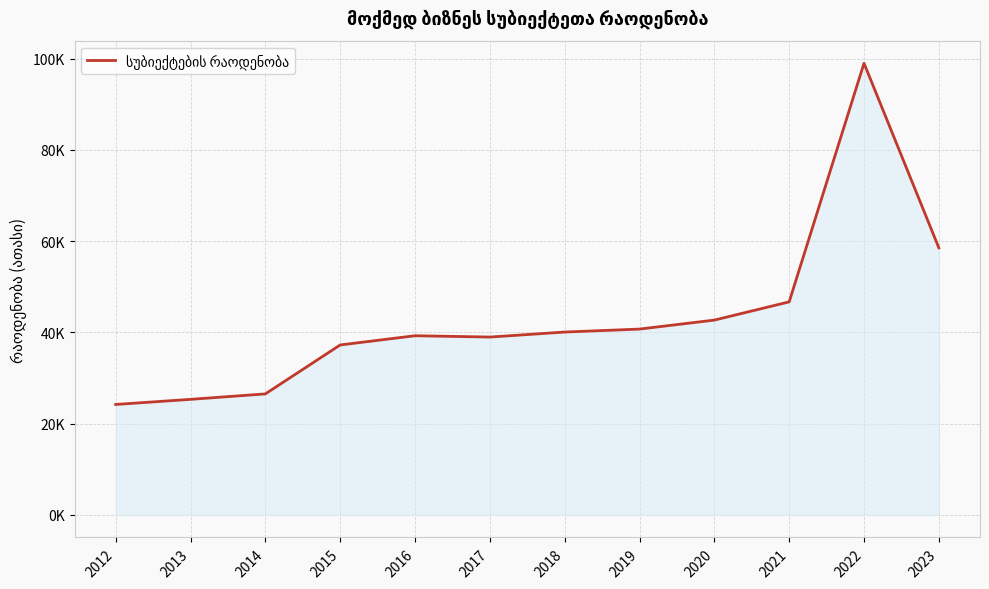

At which label is the value closest to 61?

2023